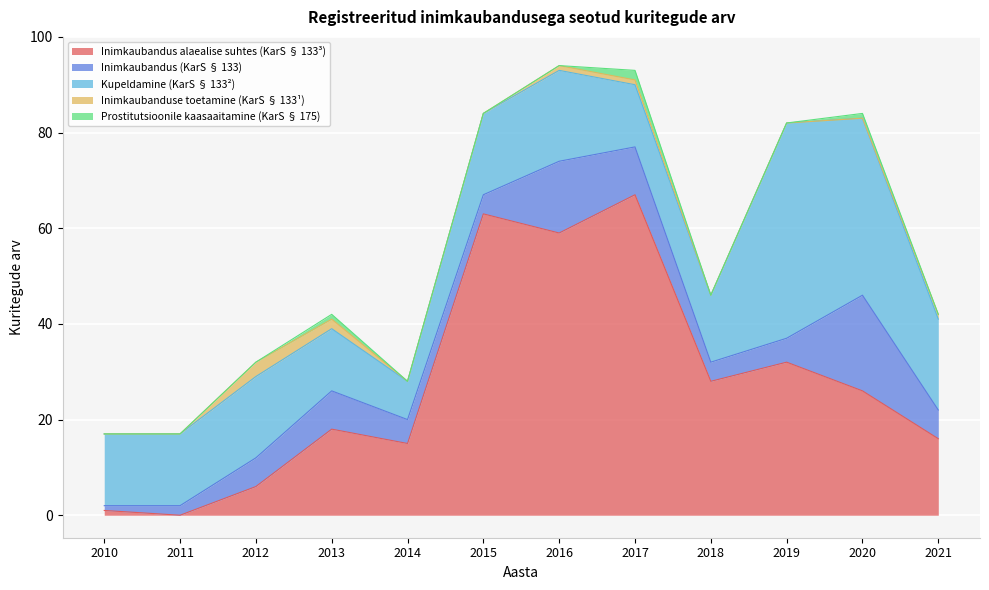

In Inimkaubandus (KarS § 133), how many points are lower than both neighbors (excluding endpoints)?

2